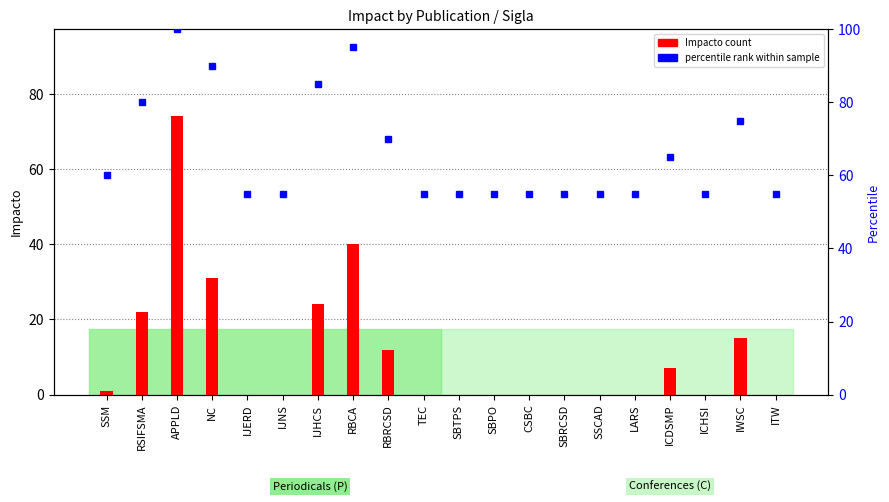

What is the label of the 1st bar from the right?

ITW